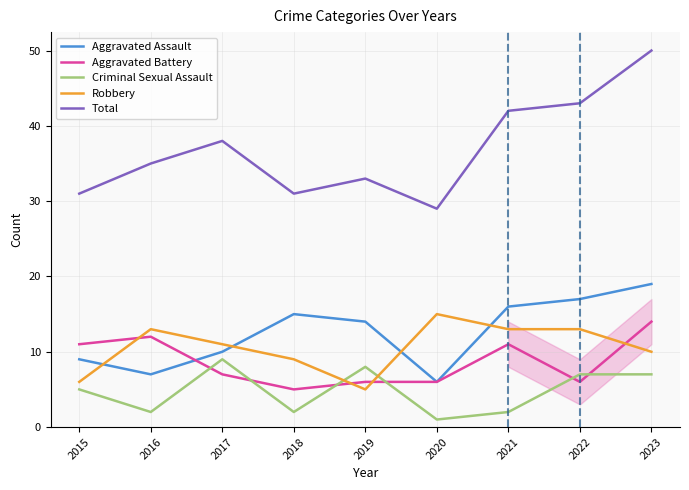

Is it true that Robbery equals 7 at 2019?

False